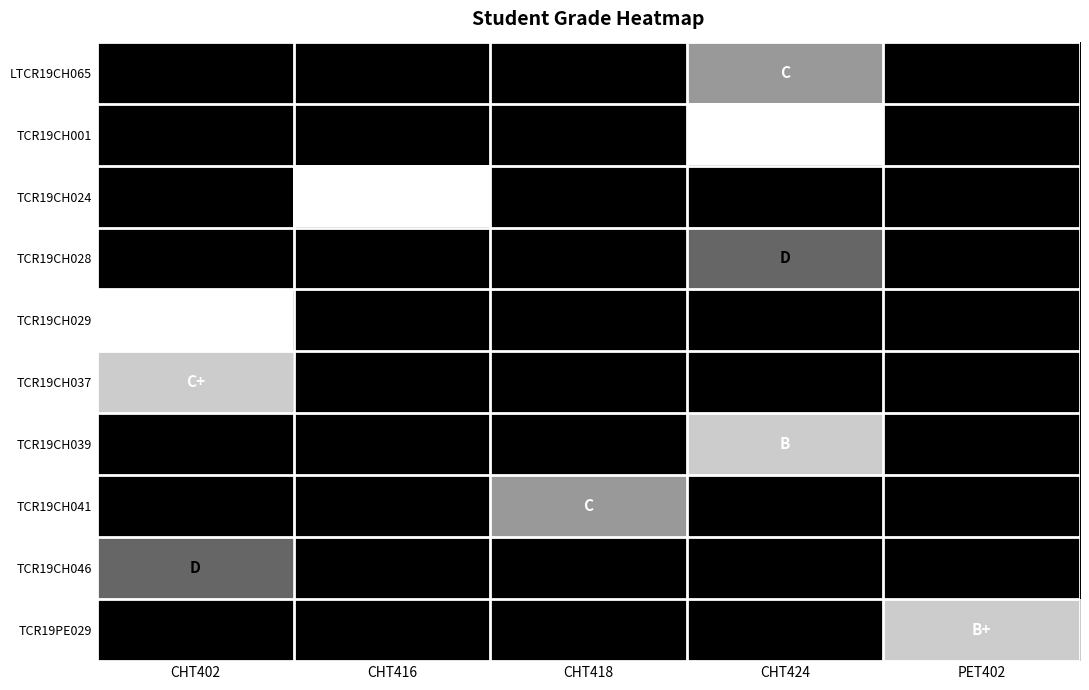

What is the difference between the highest and lowest values at CHT418?

3